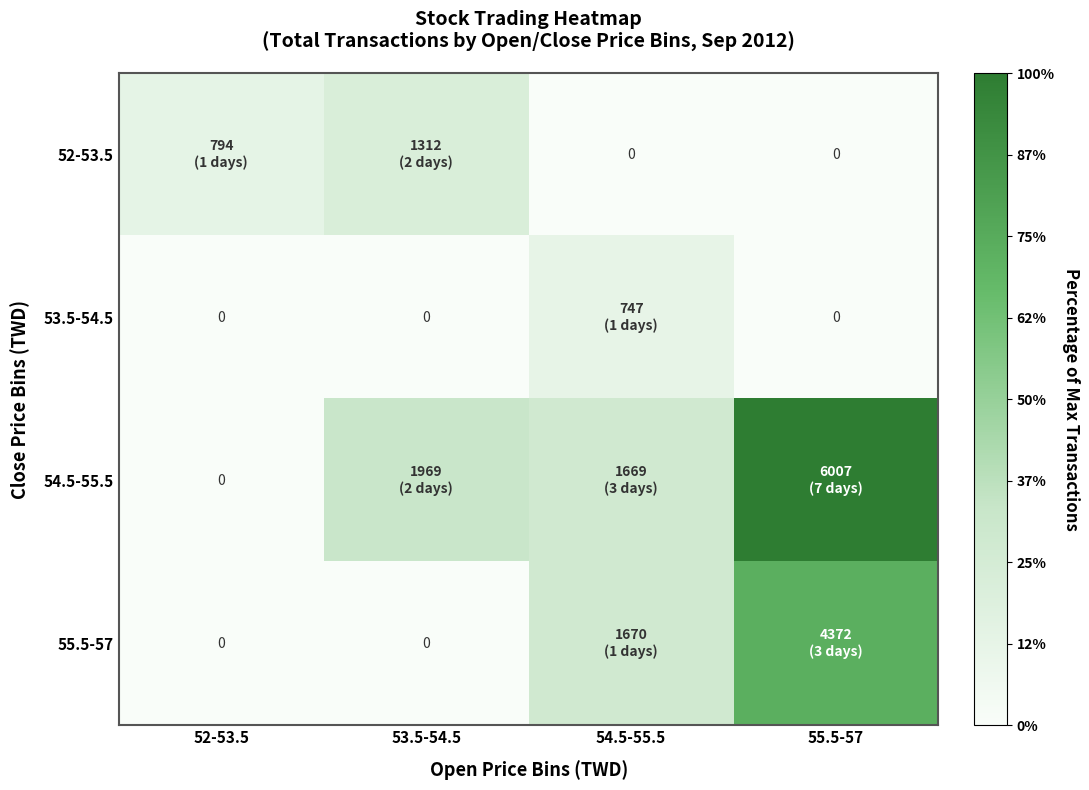

The value of 55.5-57 at 55.5-57 is 0.5. True or false?

False